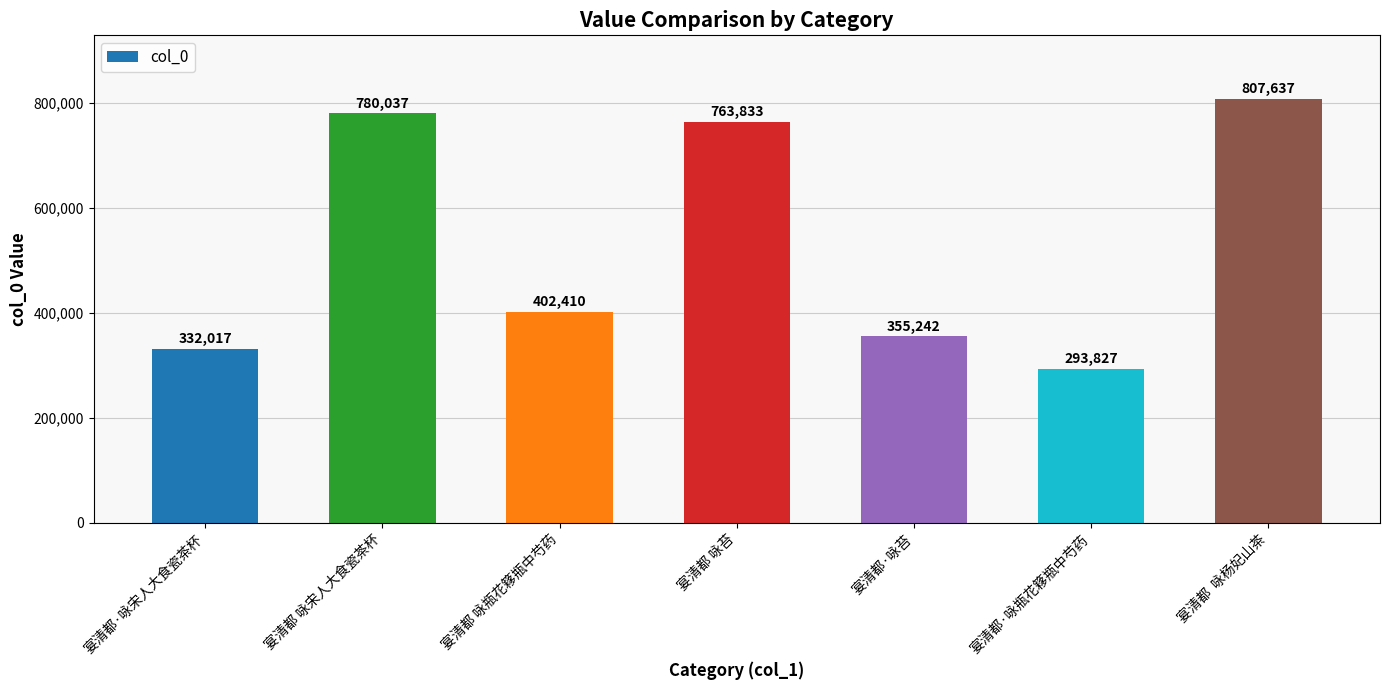

How many data points does each series have?

7